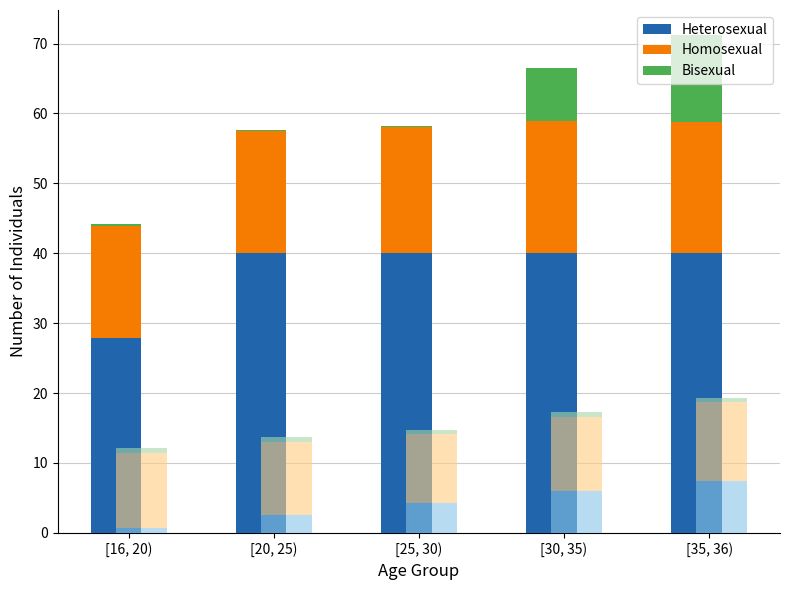

Reading left to right, extract all data points from this chart.

[16, 20)=27.9	[20, 25)=40.0	[25, 30)=40.0	[30, 35)=40.0	[35, 36)=40.0